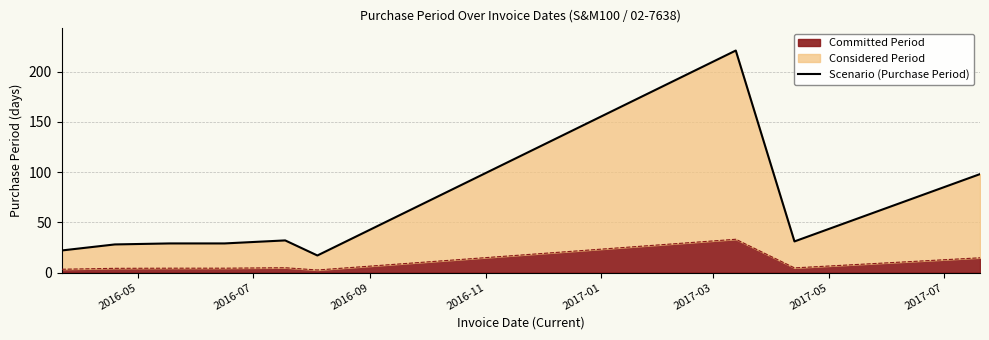

How many data points does each series have?

9